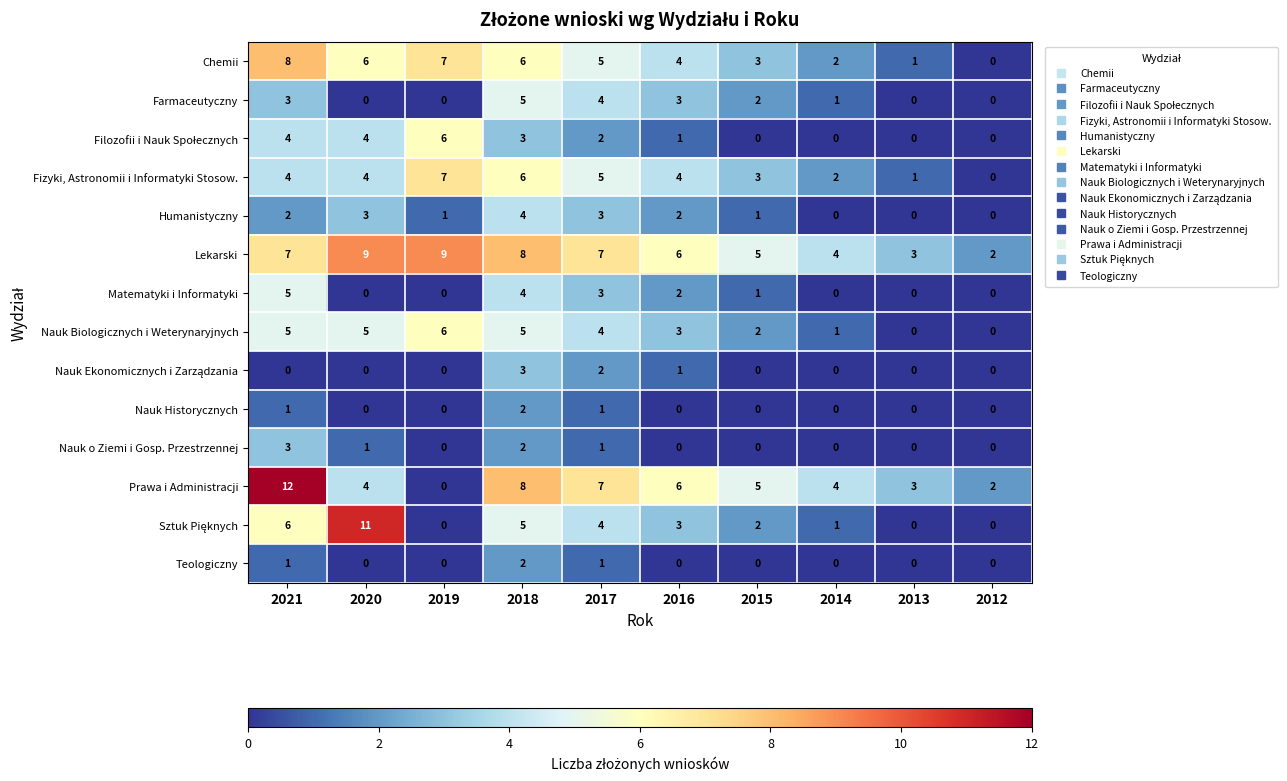

At which category is the sum across all series the highest?

2018